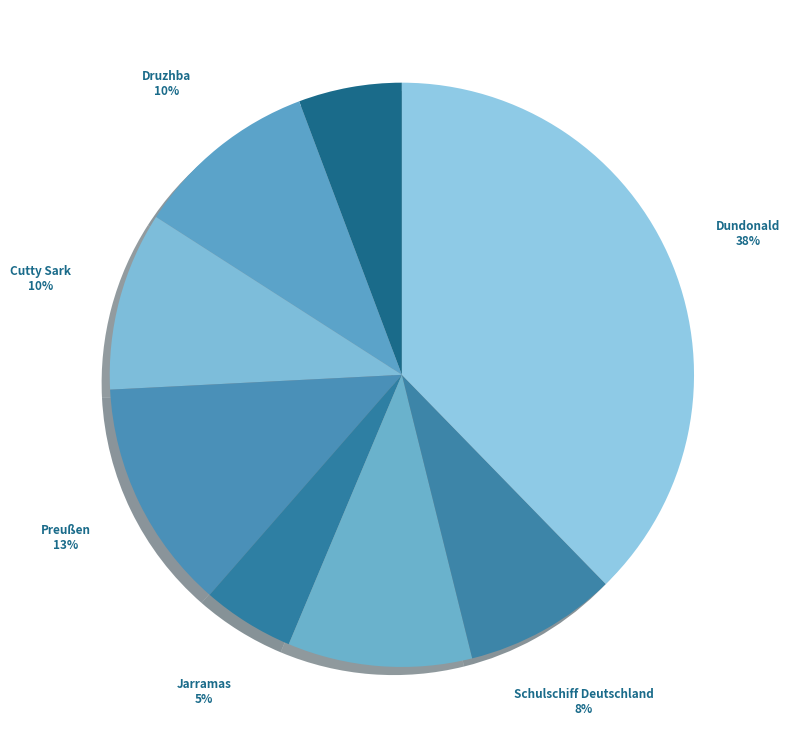

Do Khersones and Preußen together represent more than half of the pie?

No